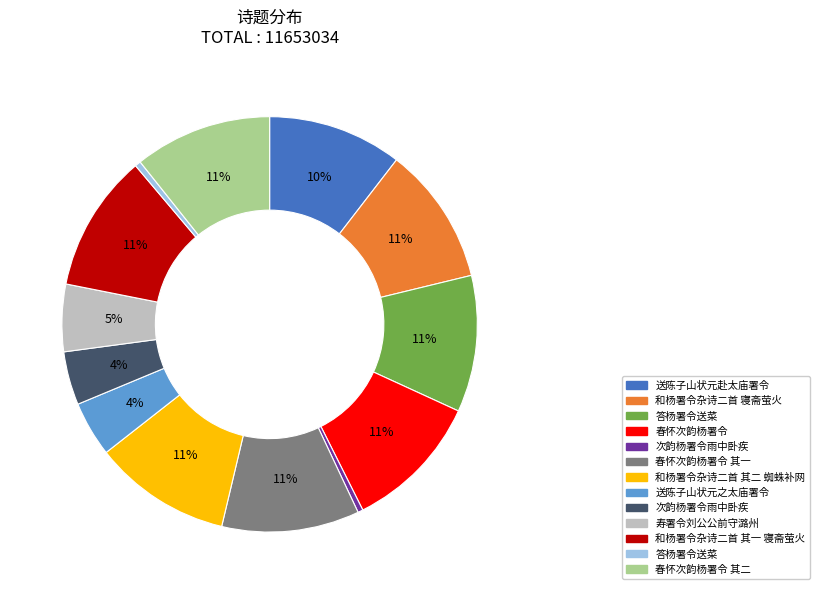

To the nearest percent, what is the average slice percentage?

8%